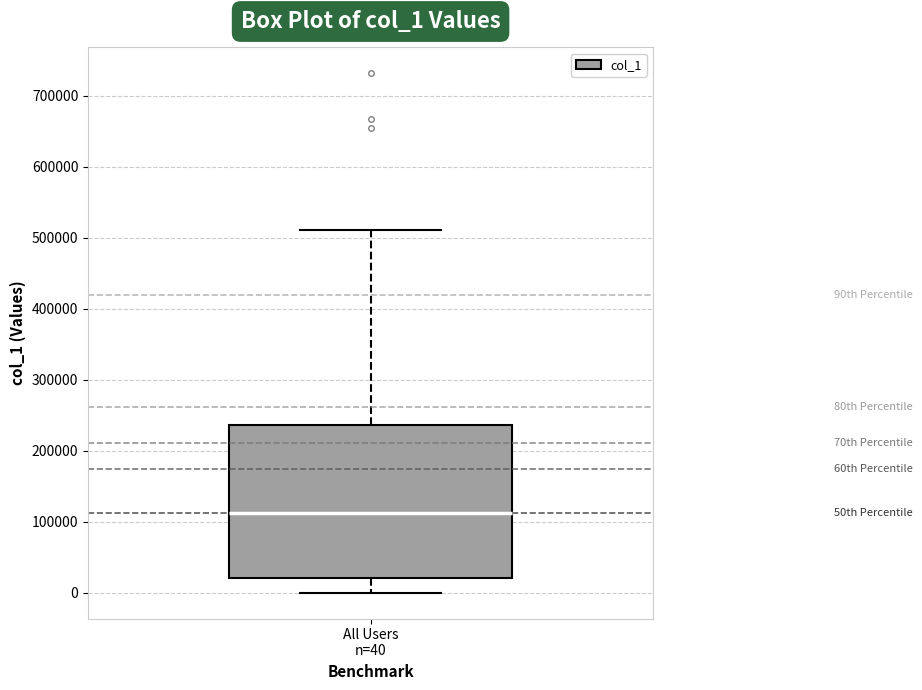

Transcribe this box plot: give where the median line is, the range the box spans, and where the two whiskers end, as read against the y-axis. The values are not printed on the chart, so give them approximately, as read against the axis.

median 110000, box 20000 to 240000, whiskers 0 to 510000